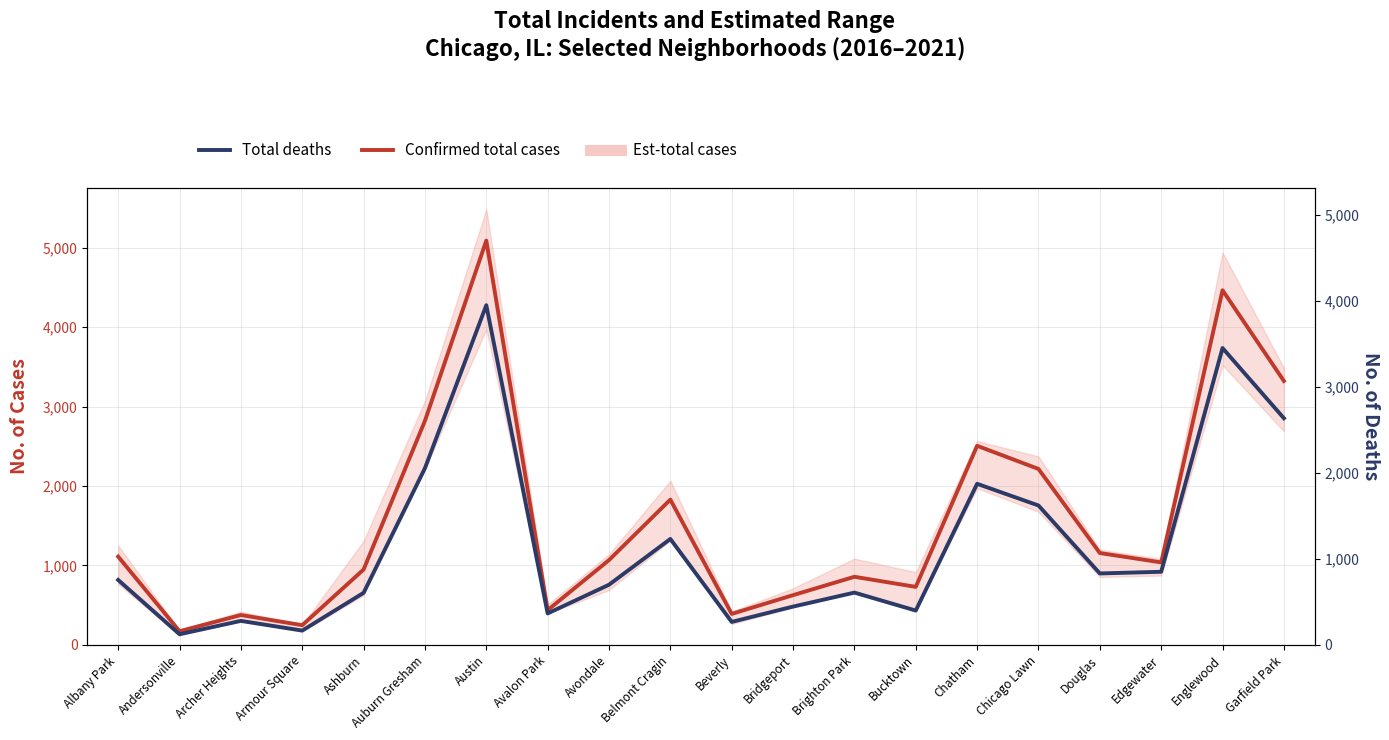

True or false: Total deaths equiv. has a value of 2028 at Chatham.

True